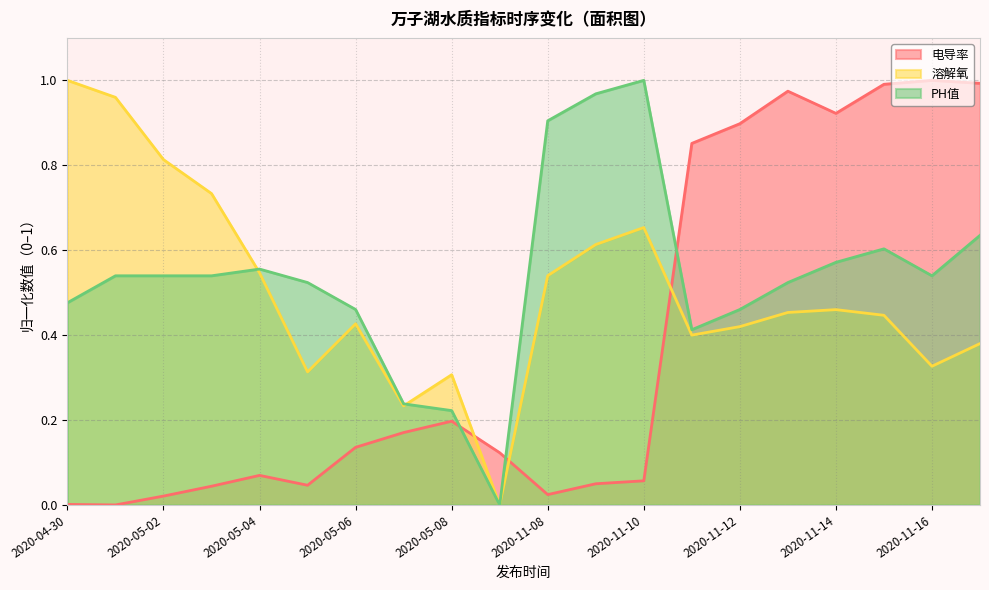

Rank the categories by 溶解氧 value from highest to lowest.

2020-04-30, 2020-05-01, 2020-05-02, 2020-05-03, 2020-11-10, 2020-11-09, 2020-05-04, 2020-11-08, 2020-11-14, 2020-11-13, 2020-11-15, 2020-05-06, 2020-11-12, 2020-11-11, 2020-11-17, 2020-11-16, 2020-05-05, 2020-05-08, 2020-05-07, 2020-05-09